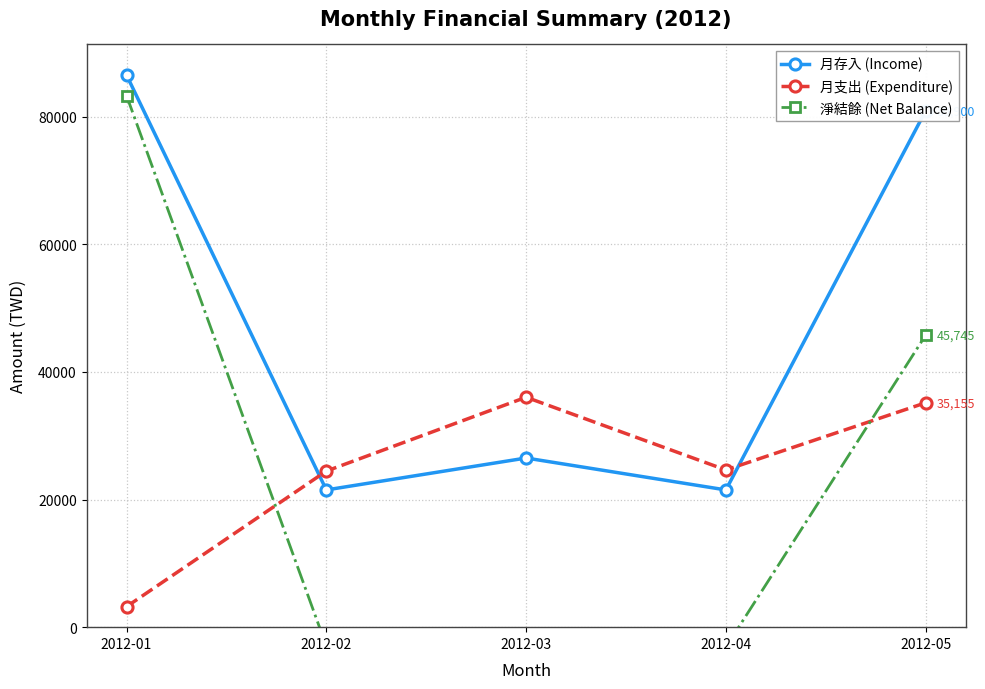

Between 2012-04 and 2012-01, which is larger?

2012-01